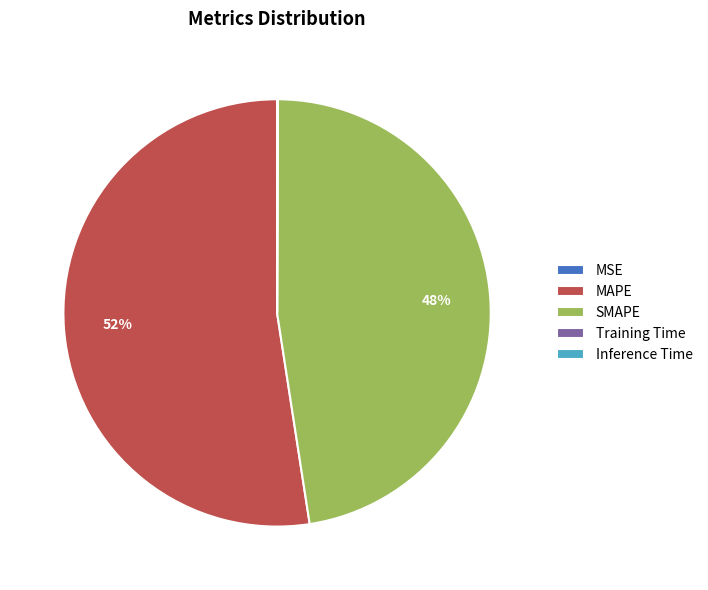

Combined, do MAPE and SMAPE account for over 50%?

Yes